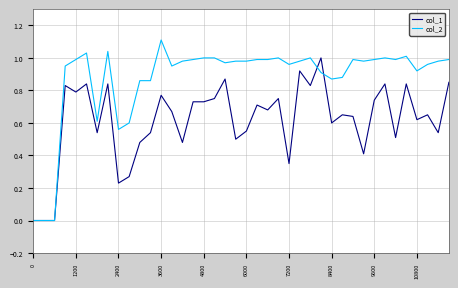

What is the maximum value shown in the chart?

1.1